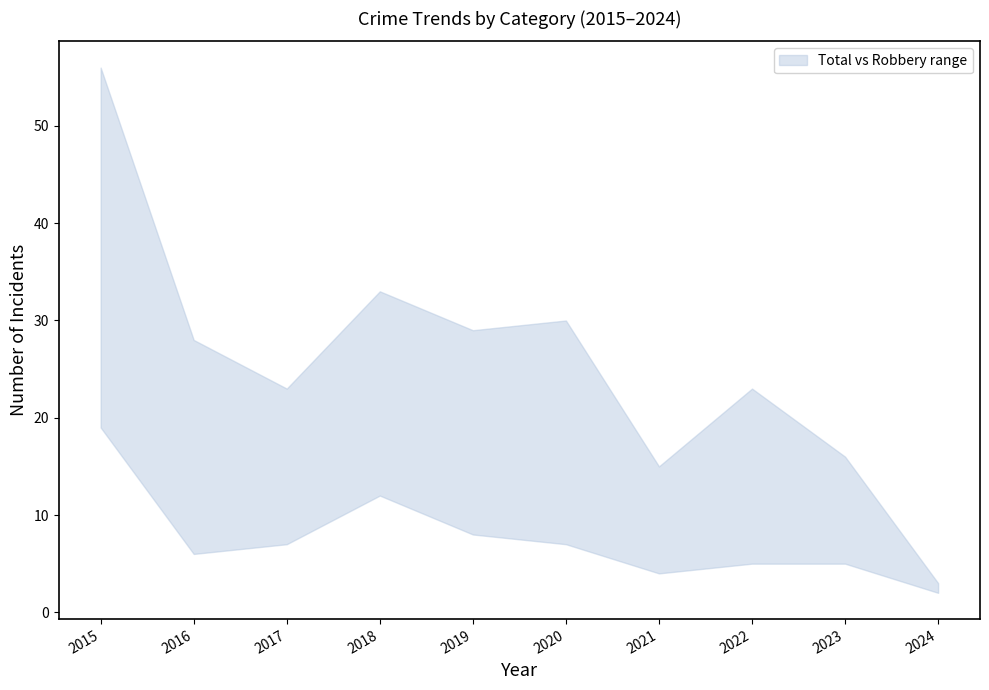

At how many categories does at least one series exceed 12?

9